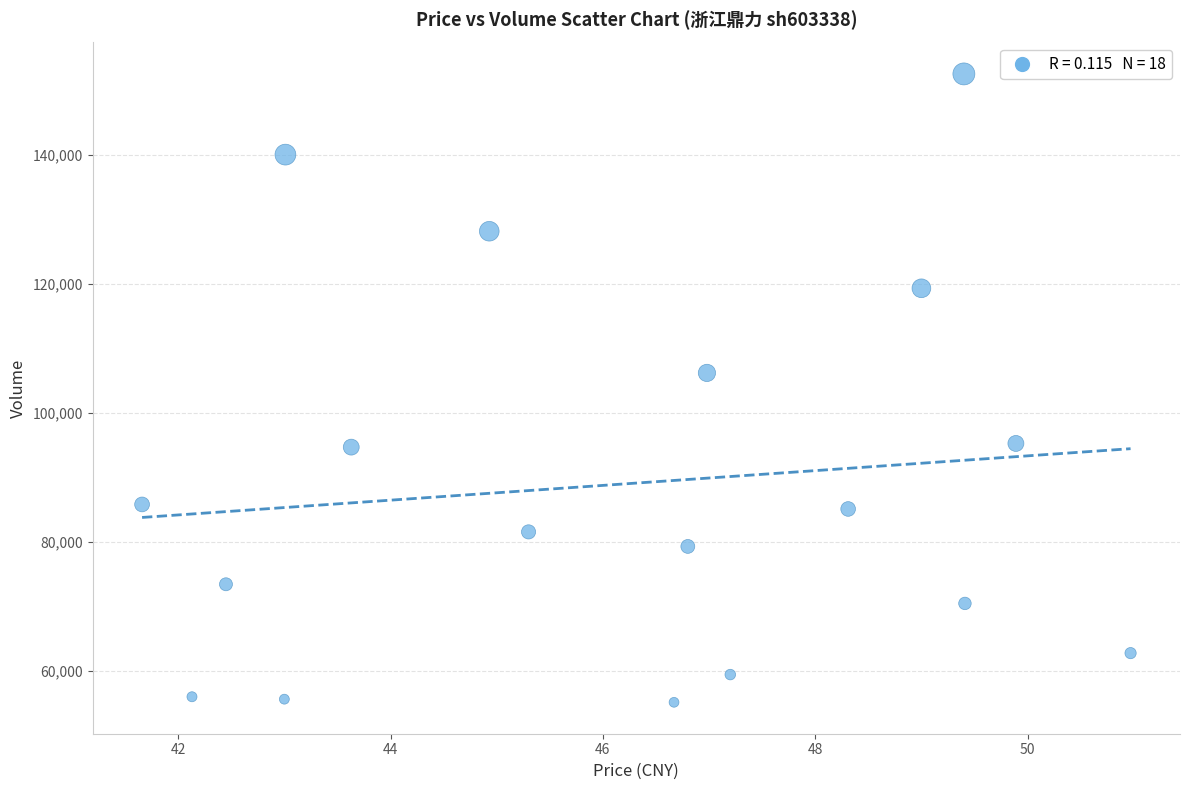

What Y value in the scatter plot is closest to 103890?

106245